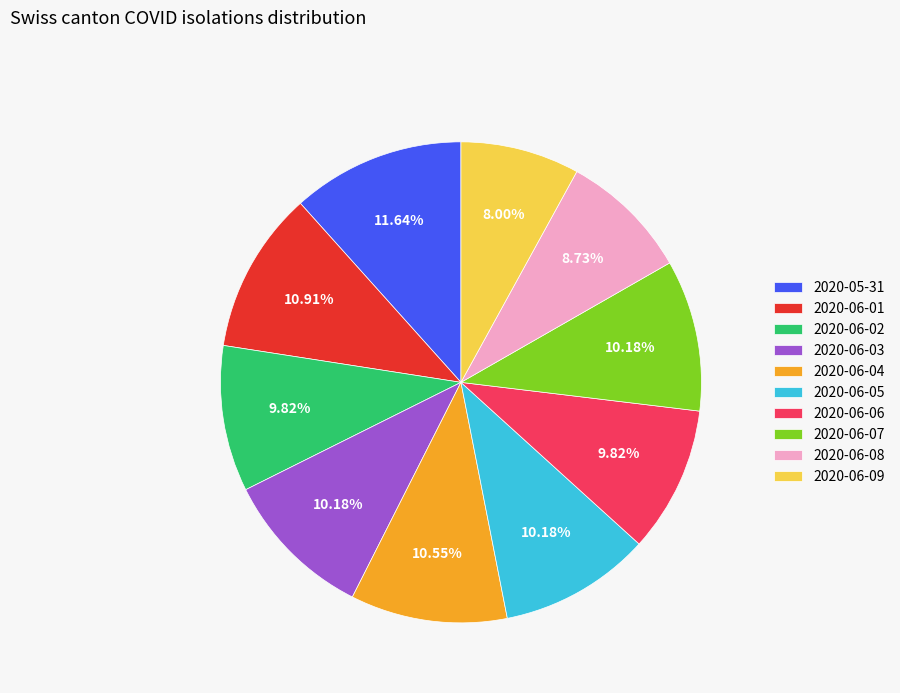

What portion of the pie excludes 2020-06-01?

89.1%